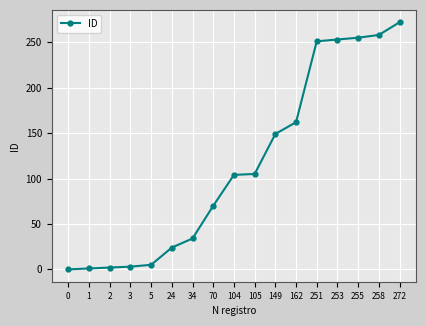

The chart shows a value of 34 at 34. True or false?

True